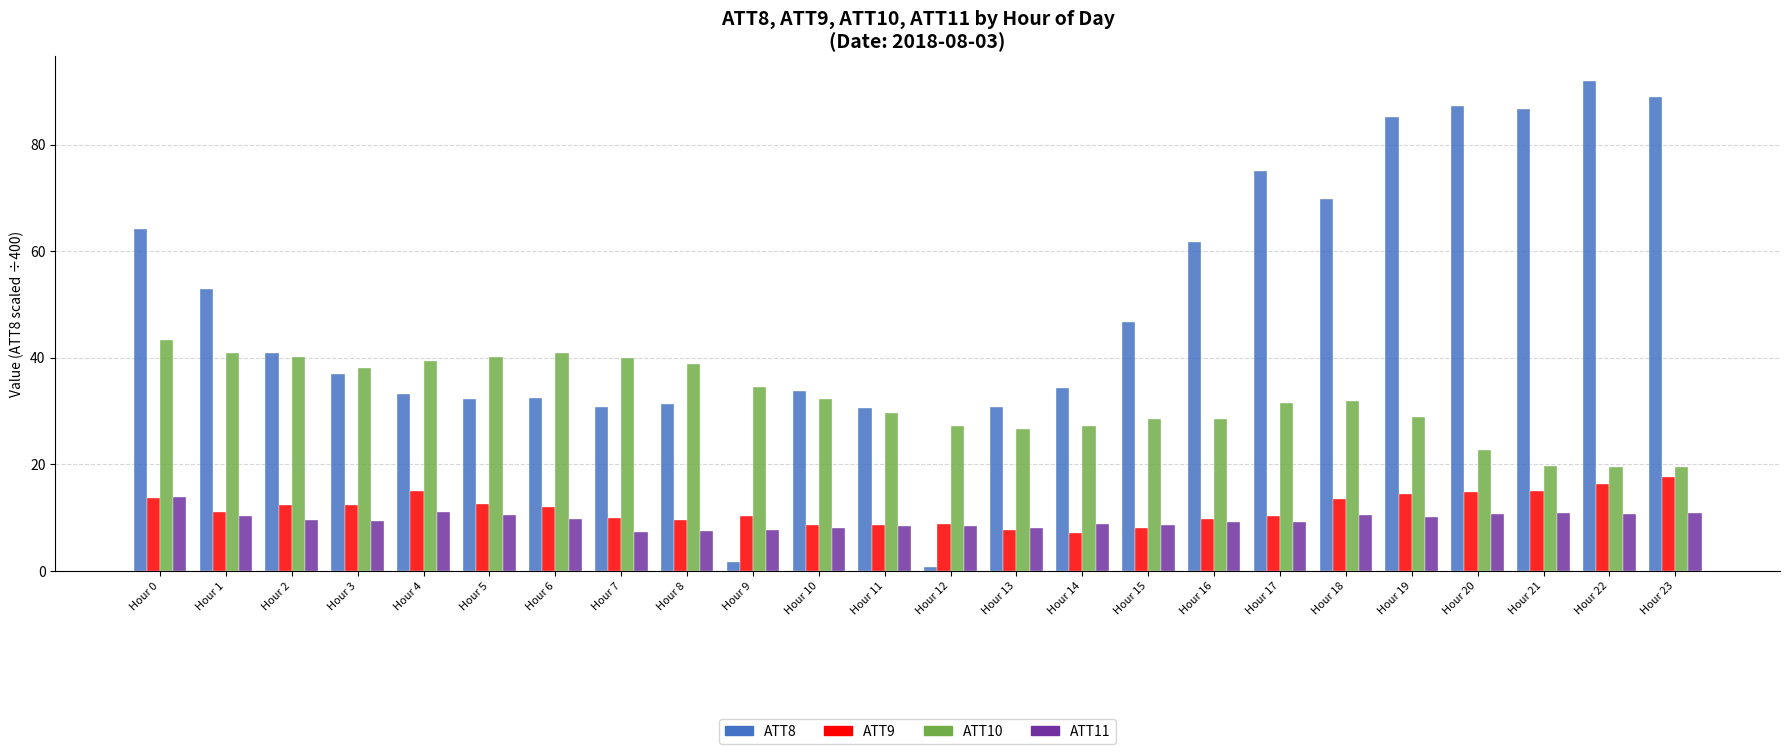

What is the average value of the ATT9 series?

11.7